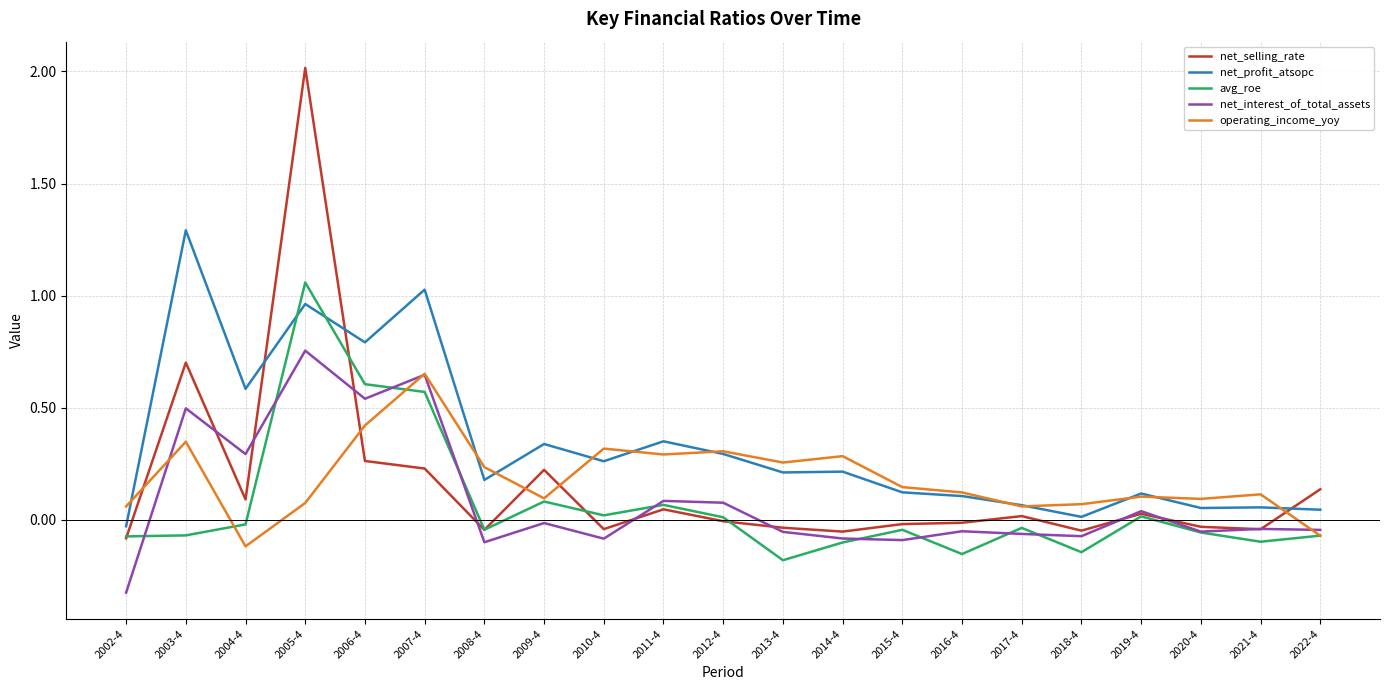

Is the value of net_profit_atsopc at 2018-4 greater than the value of net_interest_of_total_assets at 2017-4?

Yes